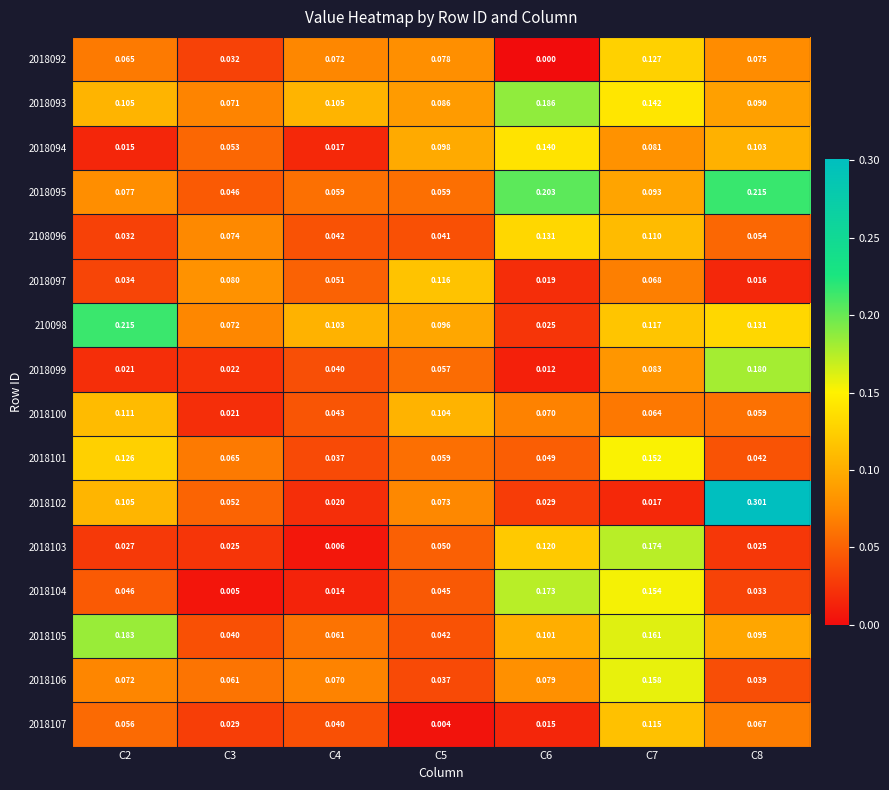

Is the value of 2018094 at C4 greater than the value of 2018100 at C6?

No